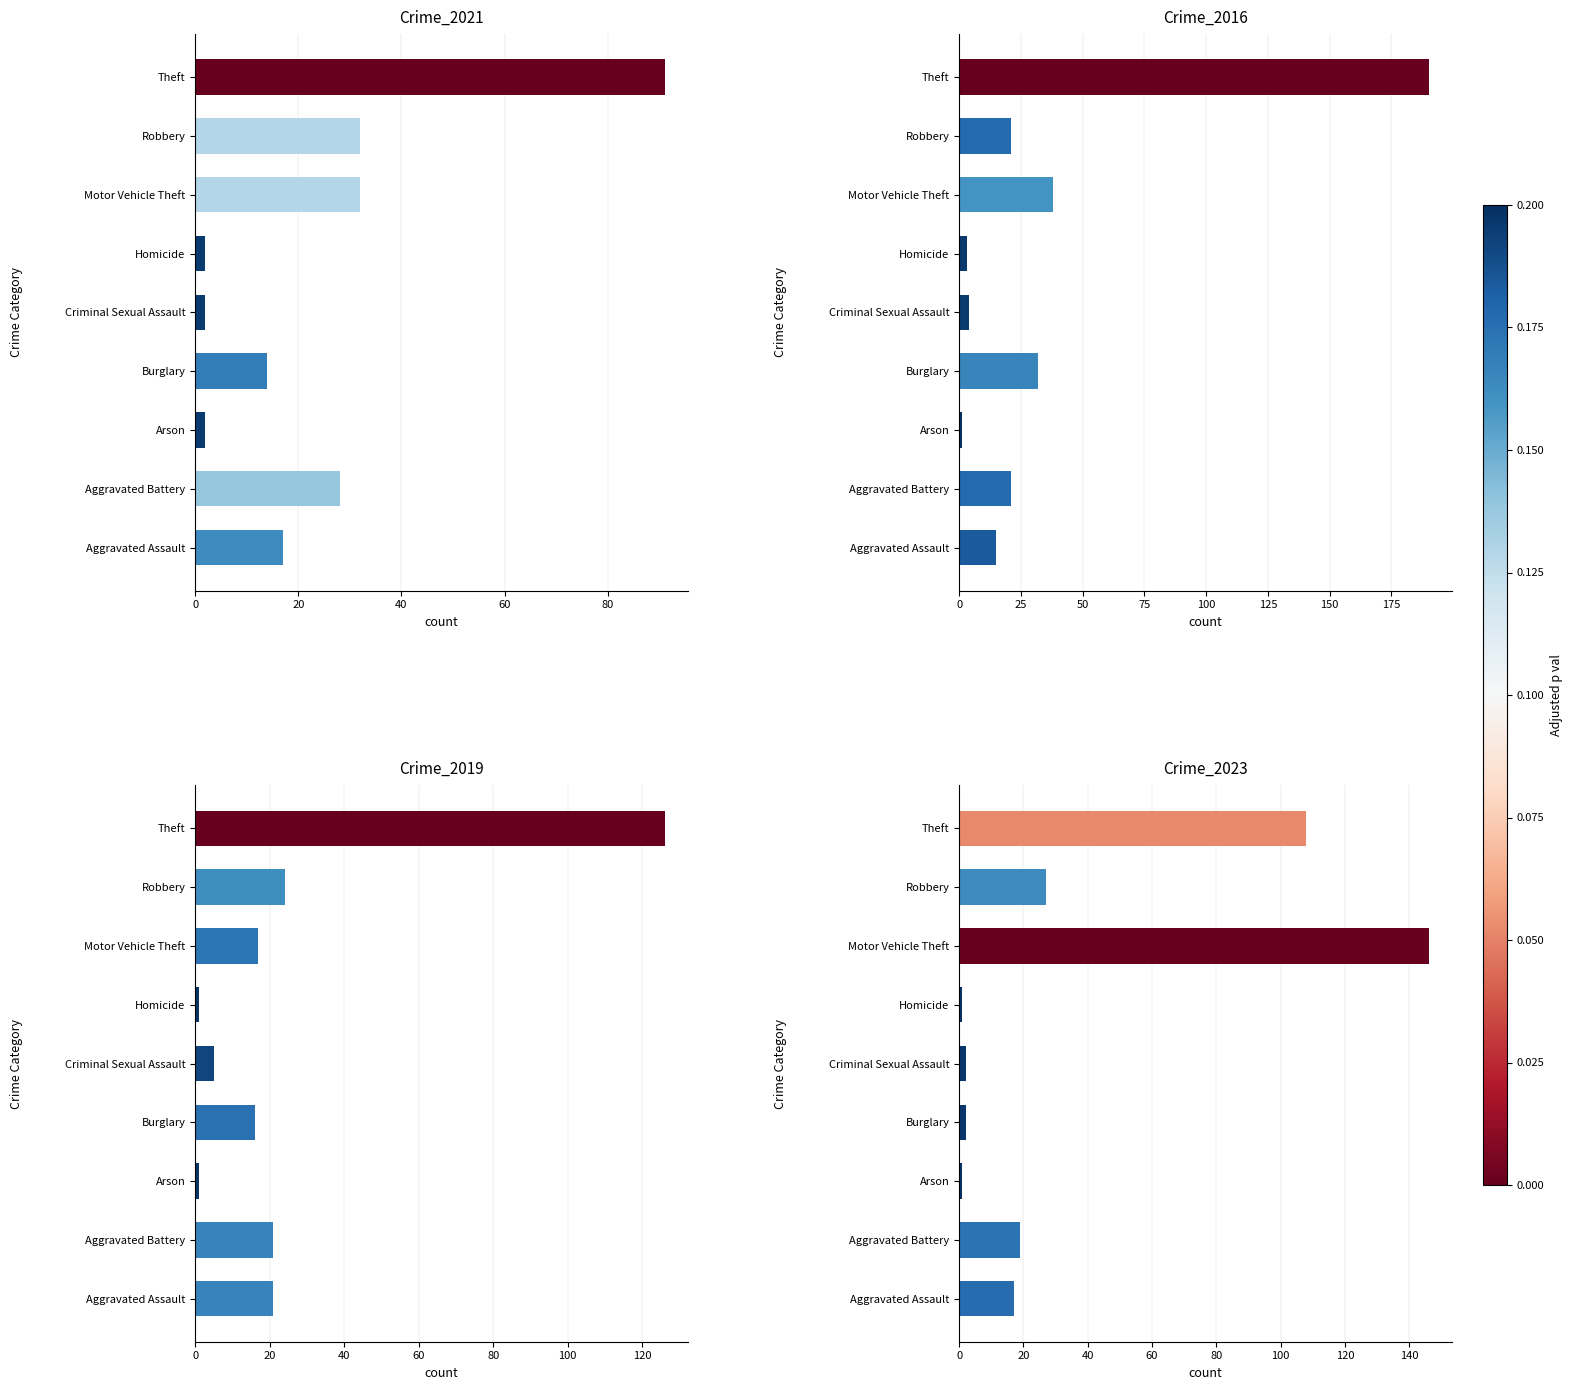

What is the average value of the 2016 series?

36